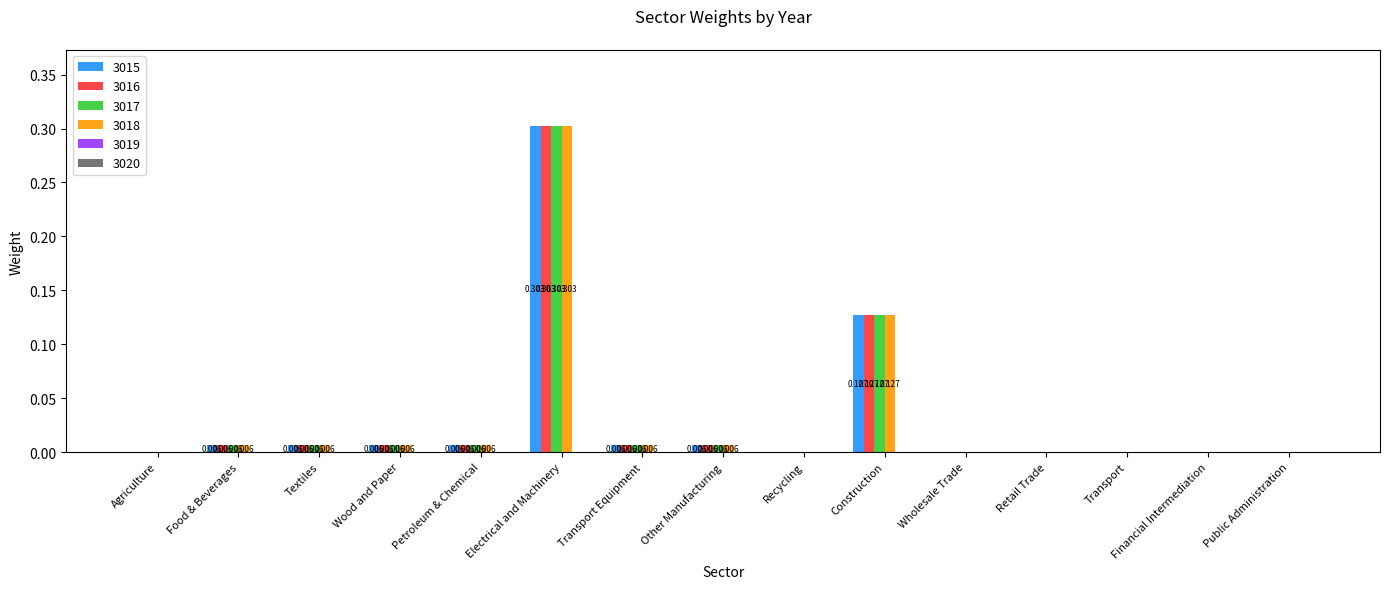

At which category does the chart reach its peak across all series?

Electrical and Machinery